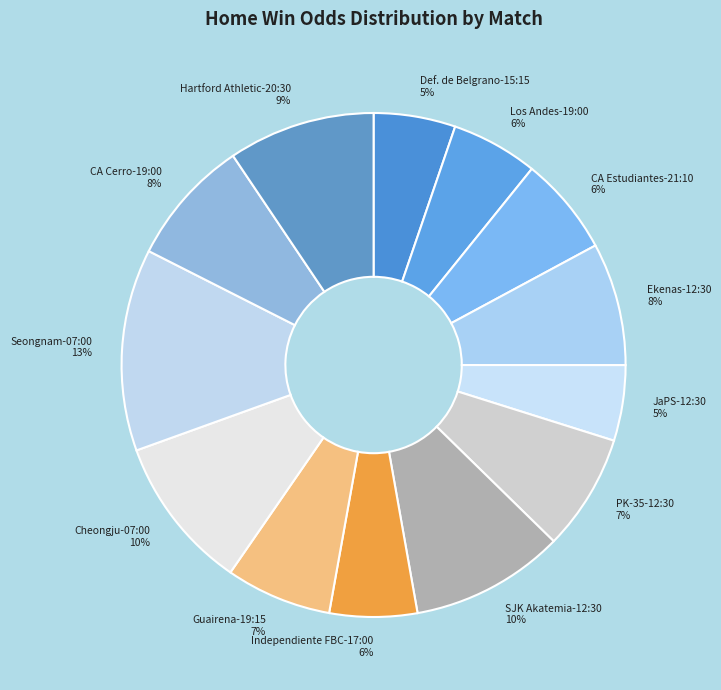

To the nearest percent, what portion does CA Cerro-19:00 represent?

8%